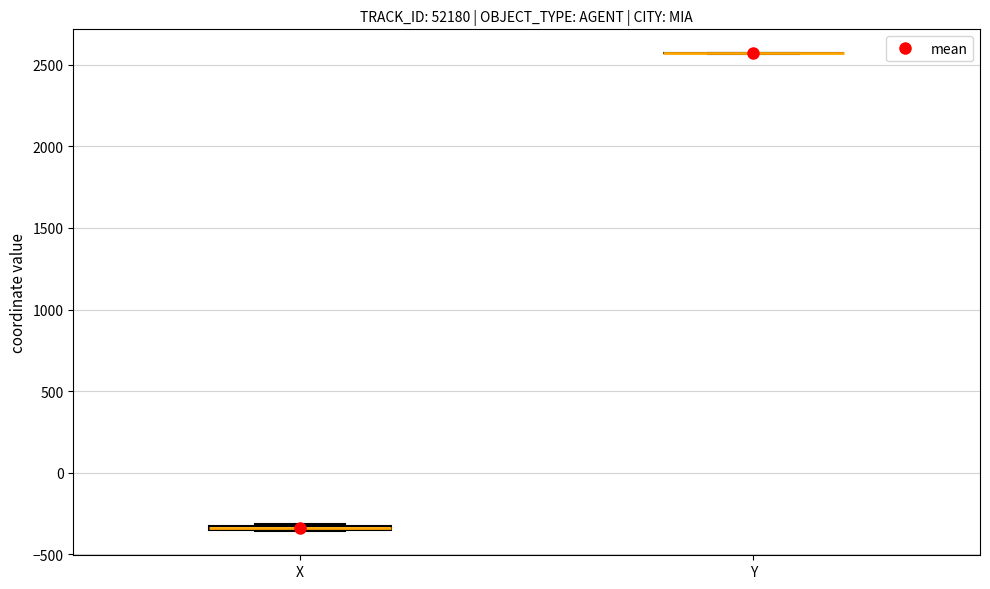

Where is the lower edge of the box for X on the y-axis? The values are not printed on the chart, so give them approximately, as read against the axis.

-350